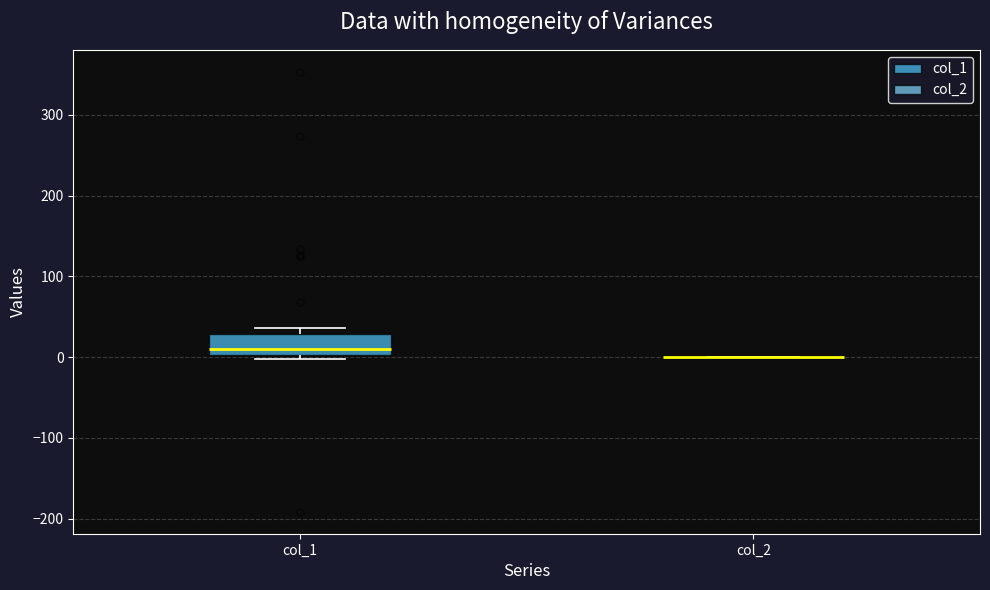

Reading left to right, read every box against the y-axis: the position of its median line, the range the box covers, and the ends of its whiskers. The values are not printed on the chart, so give them approximately, as read against the axis.

col_1: median 10, box 0 to 30, whiskers 0 (just below the box's lower edge) to 40
col_2: box collapsed to a line at 0, whiskers 0 to 0